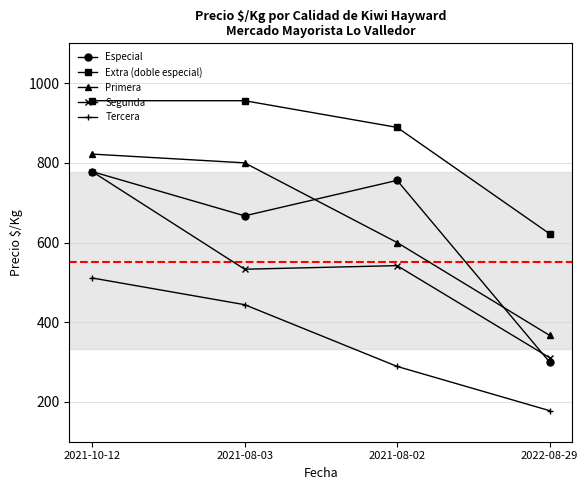

Which series changed the most between 2021-10-12 and 2021-08-03?

Segunda